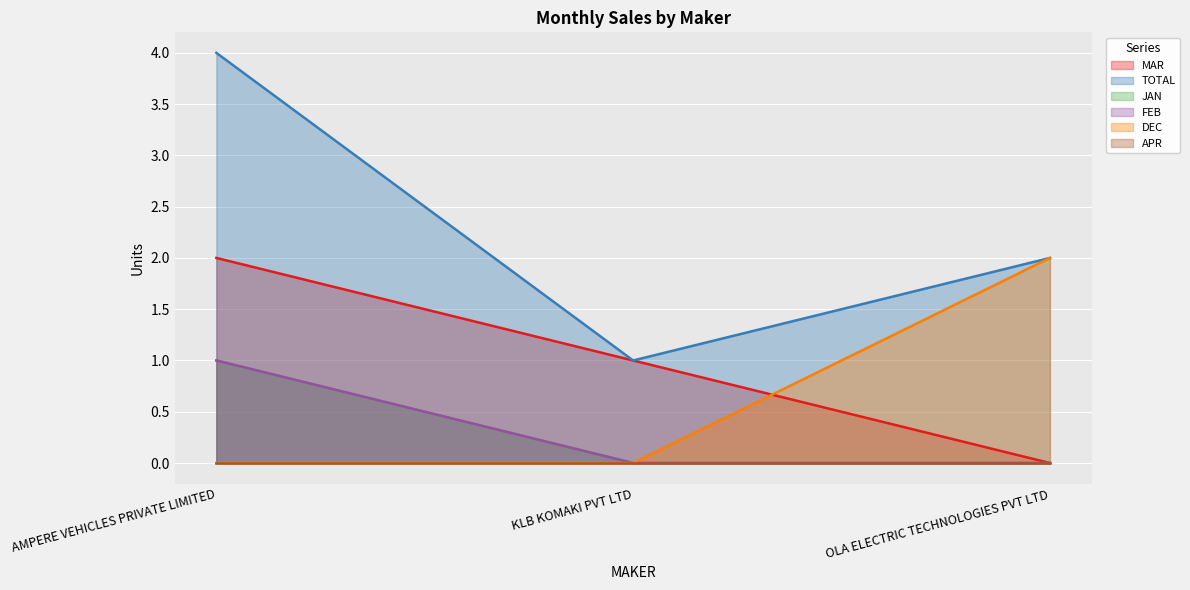

What is the difference between the maximum and minimum values in the FEB series?

1